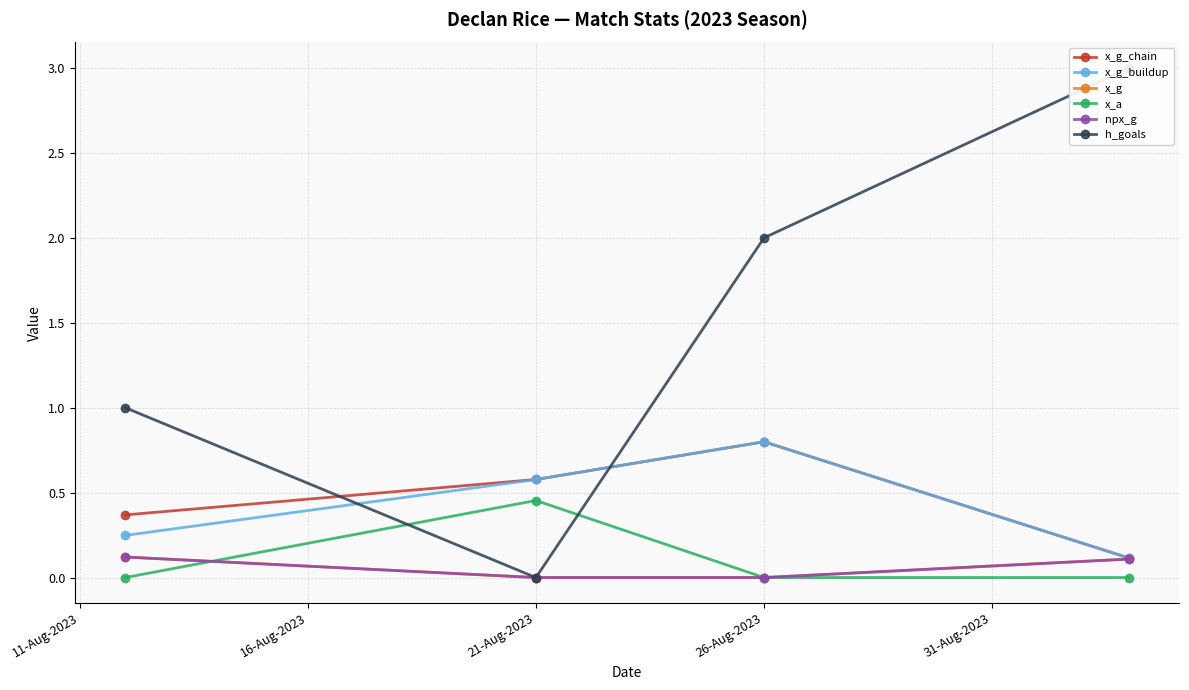

How many values in x_g are above zero?

2